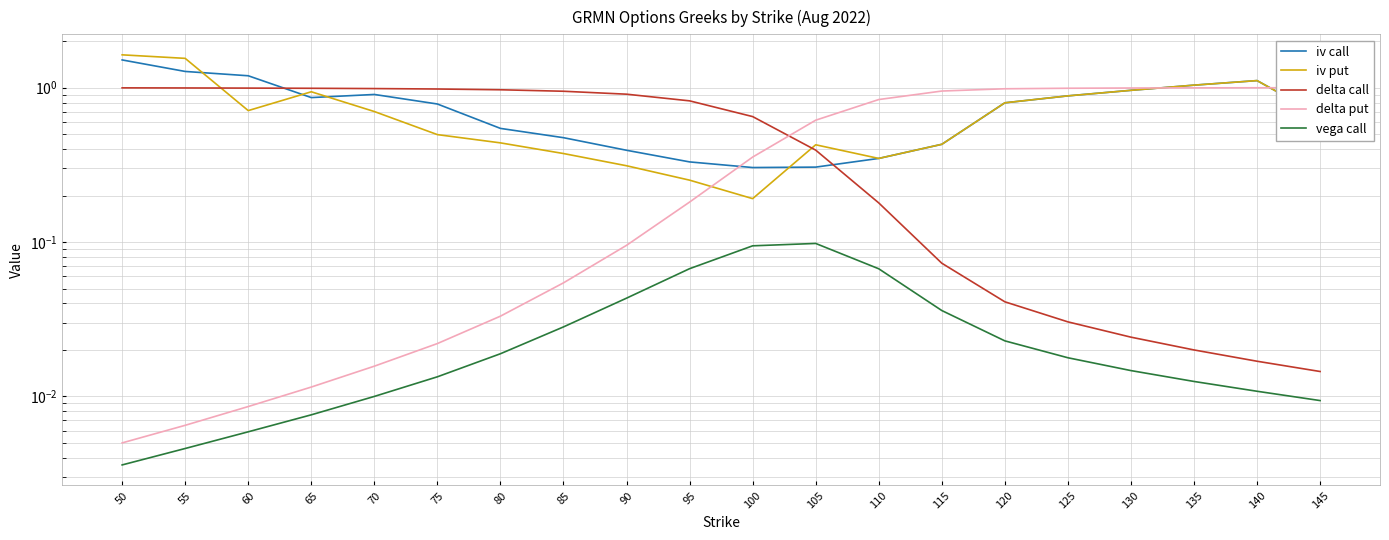

Which has a higher value, 110 or 95?

110